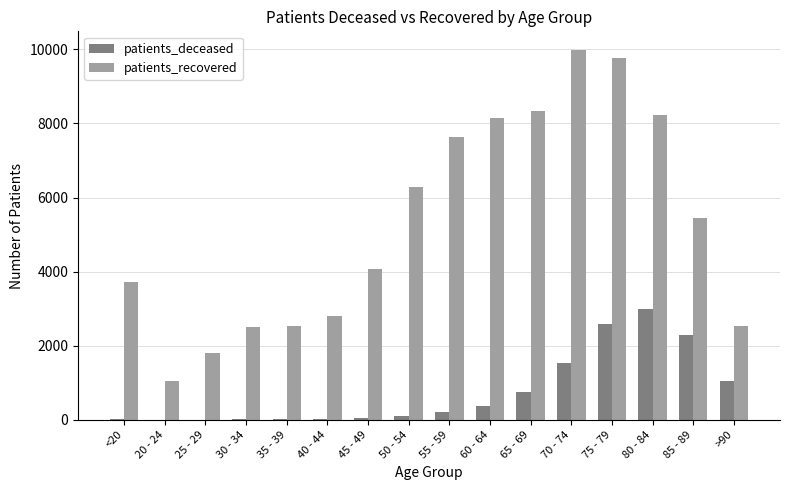

True or false: patients_recovered has a value of 4553 at 65 - 69.

False